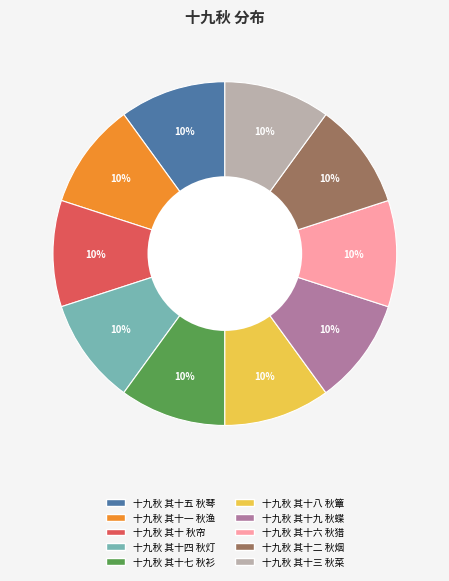

To the nearest percent, what percentage of the pie is 十九秋 其十 秋帘?

10%